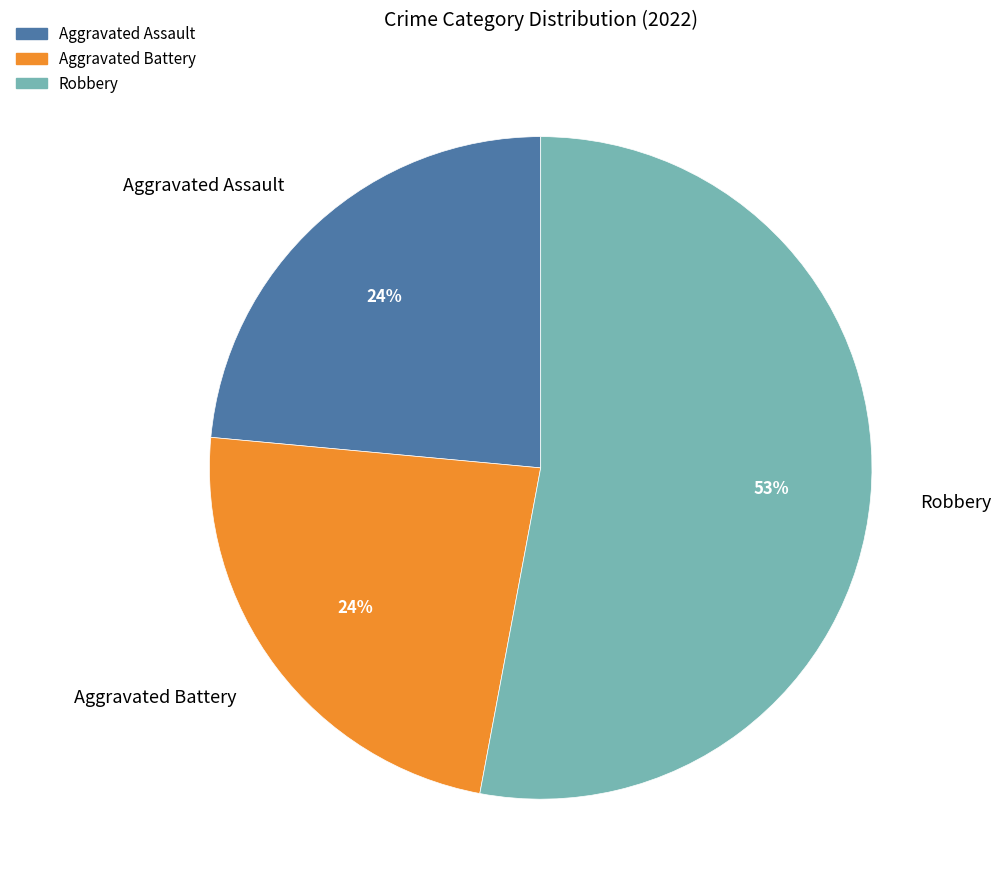

Combined, do Aggravated Battery and Aggravated Assault account for over 50%?

No